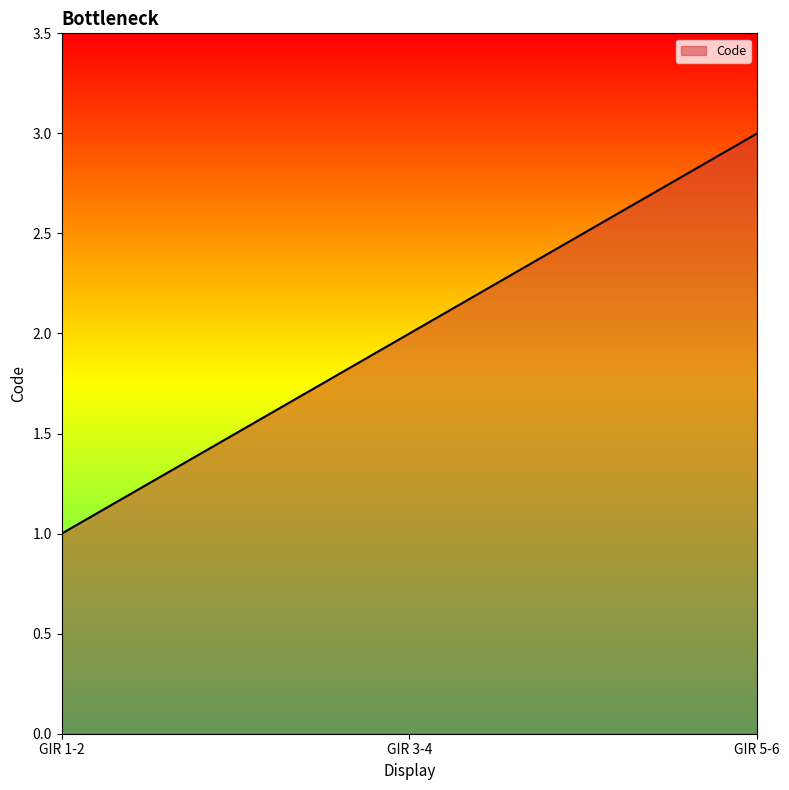

What is the maximum value shown in the chart?

3